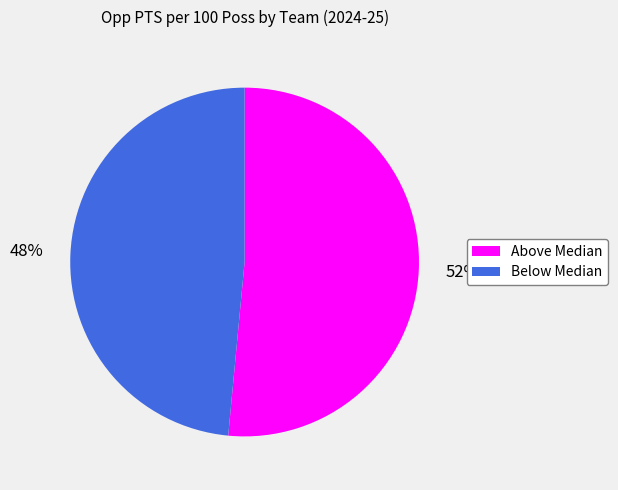

To the nearest percent, what is the average slice percentage?

50%